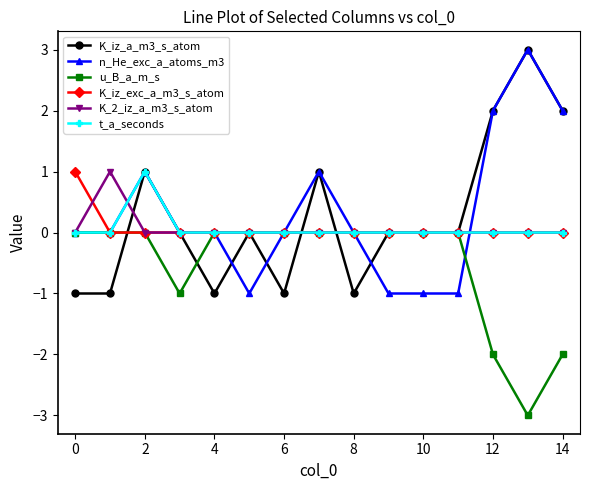

Count the u_B_a_m_s values in the range -1 to 0.

12